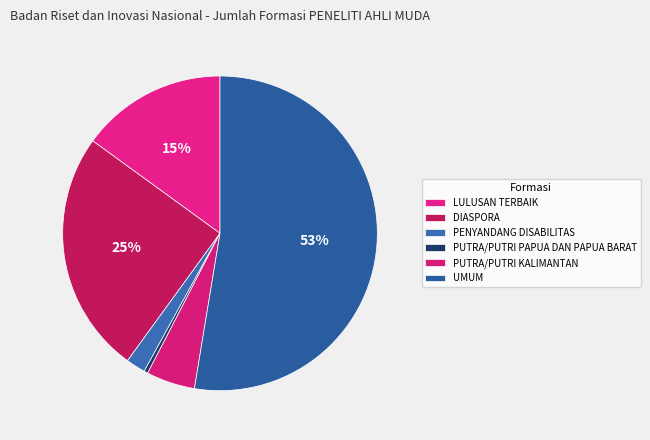

How many segments does this pie chart have?

6